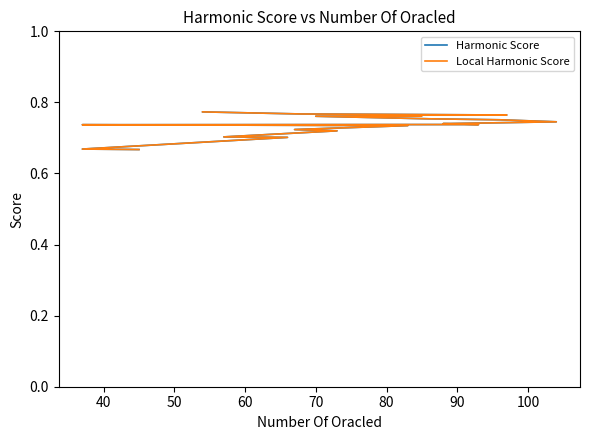

What is the value of the Local Harmonic Score point at the 18th from the left?

0.7